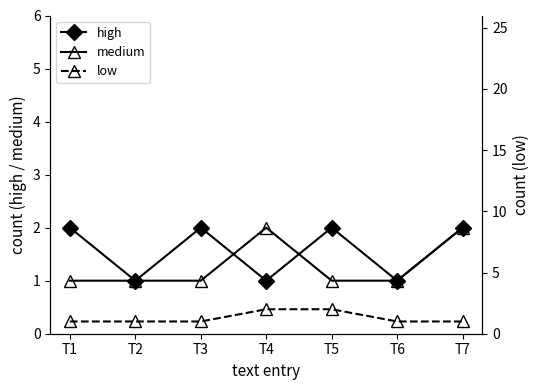

How many intersections are there between medium and high?

2